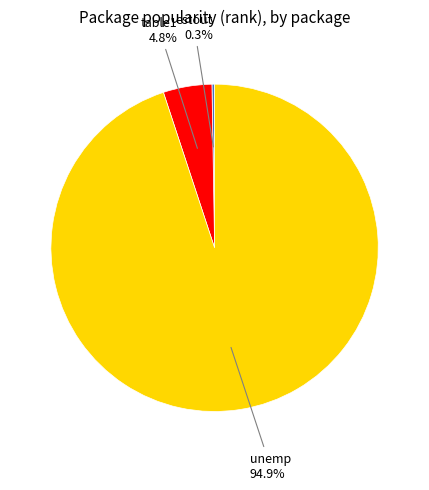

Which slice is the largest?

unemp